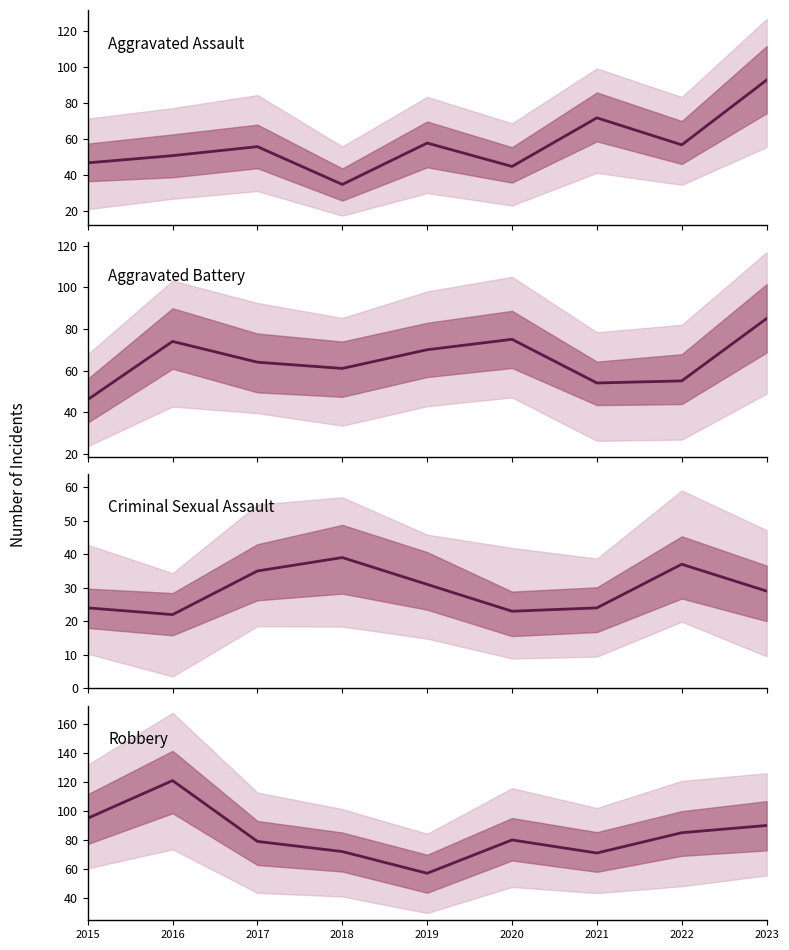

At which category does Aggravated Battery reach its first local valley?

2018